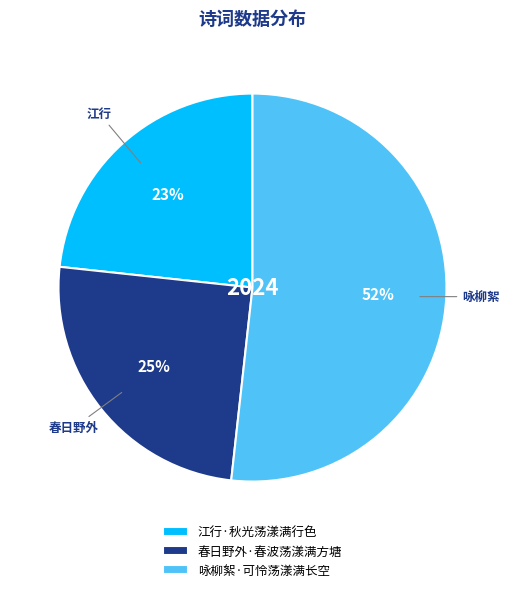

Is 江行·秋光荡漾满行色 the majority of the pie?

No